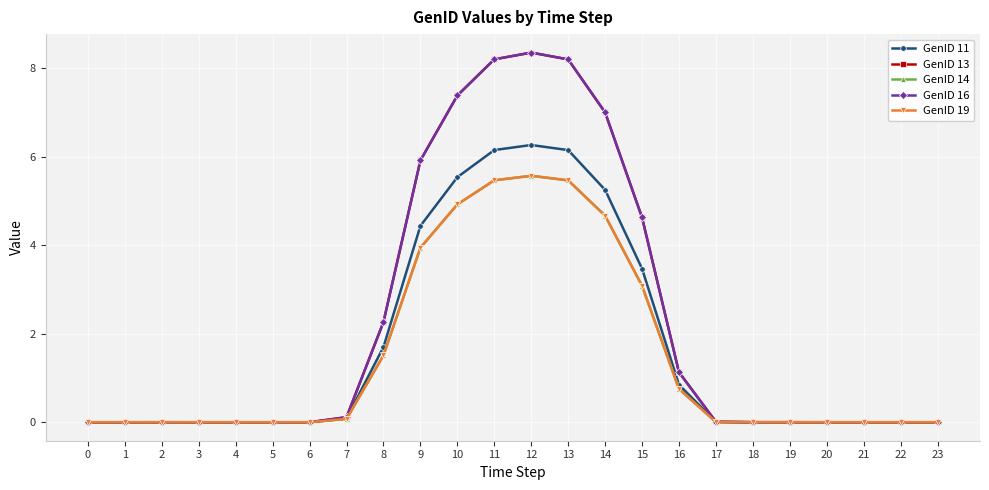

Between 2 and 0, which is larger?

2